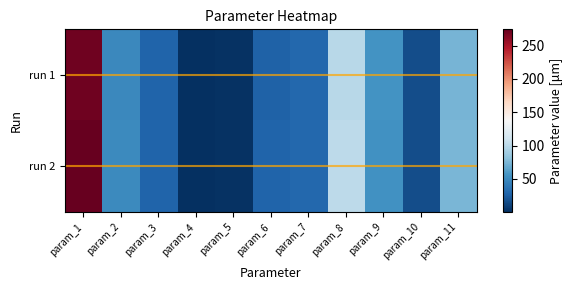

Reading left to right, list all the values displayed in this chart.

run 1: param_1=270.6	param_2=49.0	param_3=27.8	param_4=0.3	param_5=1.9	param_6=26.0	param_7=29.4	param_8=98.9	param_9=55.1	param_10=15.8	param_11=73.3
run 2: param_1=274.4	param_2=49.8	param_3=27.8	param_4=0.8	param_5=2.1	param_6=27.4	param_7=30.0	param_8=101.6	param_9=54.8	param_10=15.9	param_11=74.7